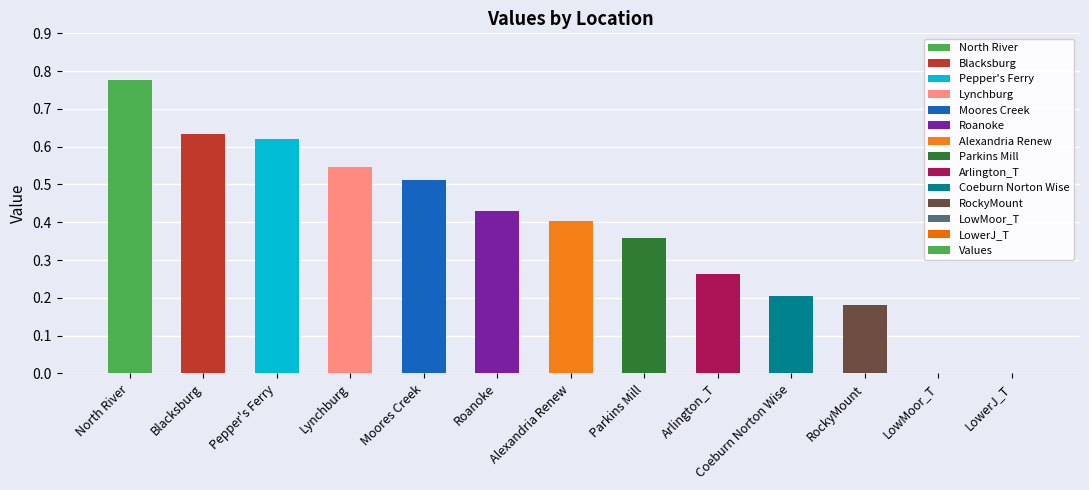

What is the sum of all values?

4.9